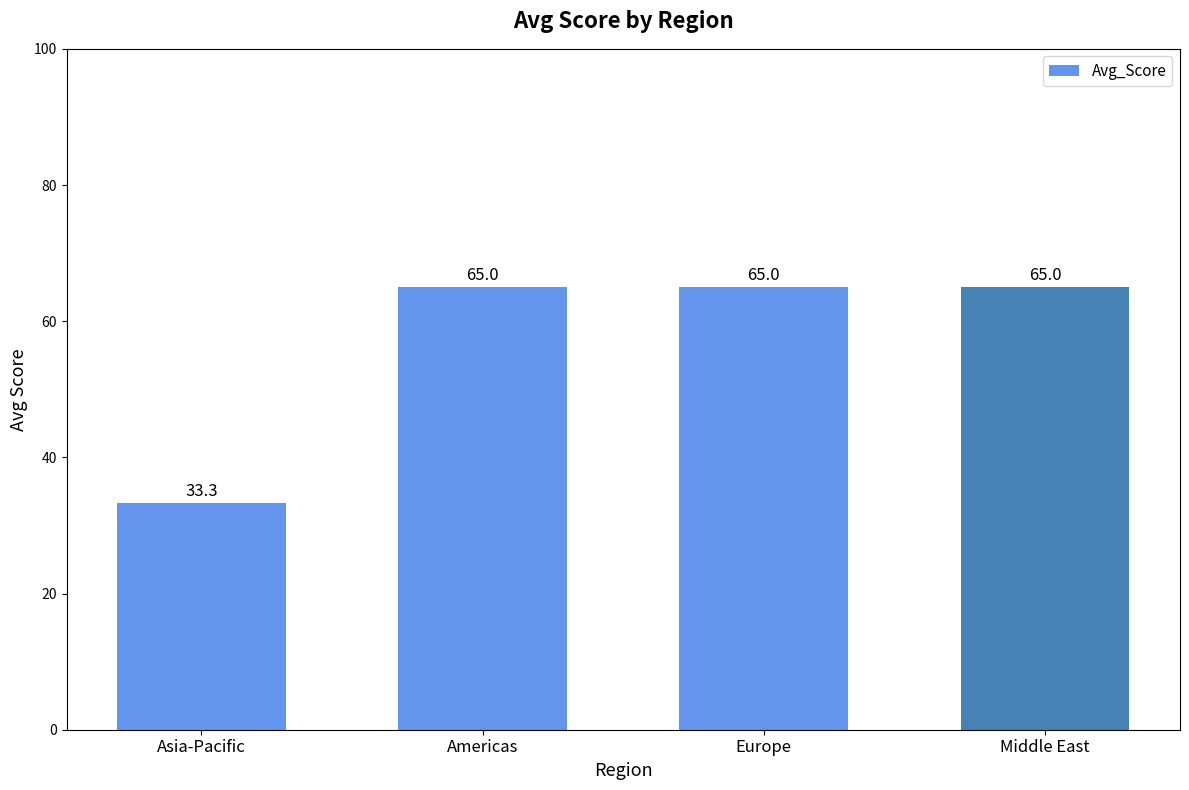

Reading left to right, transcribe all the data shown in this chart.

Asia-Pacific=33.3	Americas=65.0	Europe=65.0	Middle East=65.0